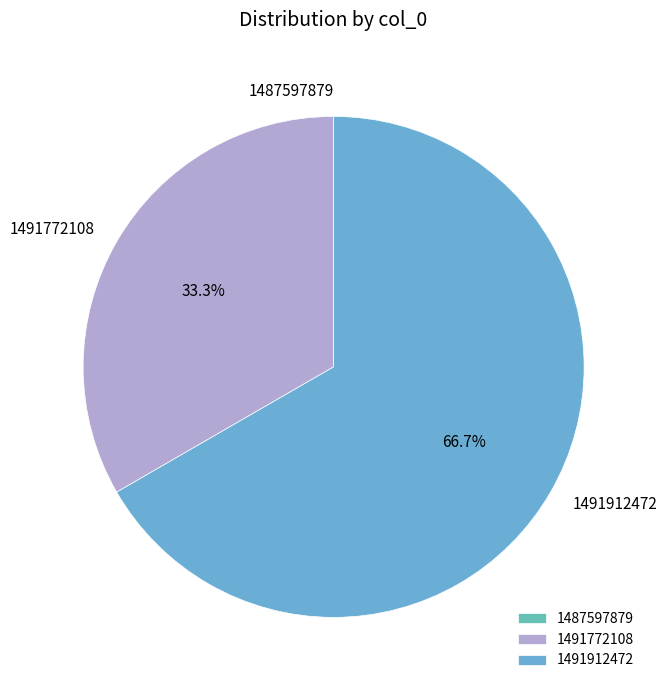

Which slice is the largest?

1491912472